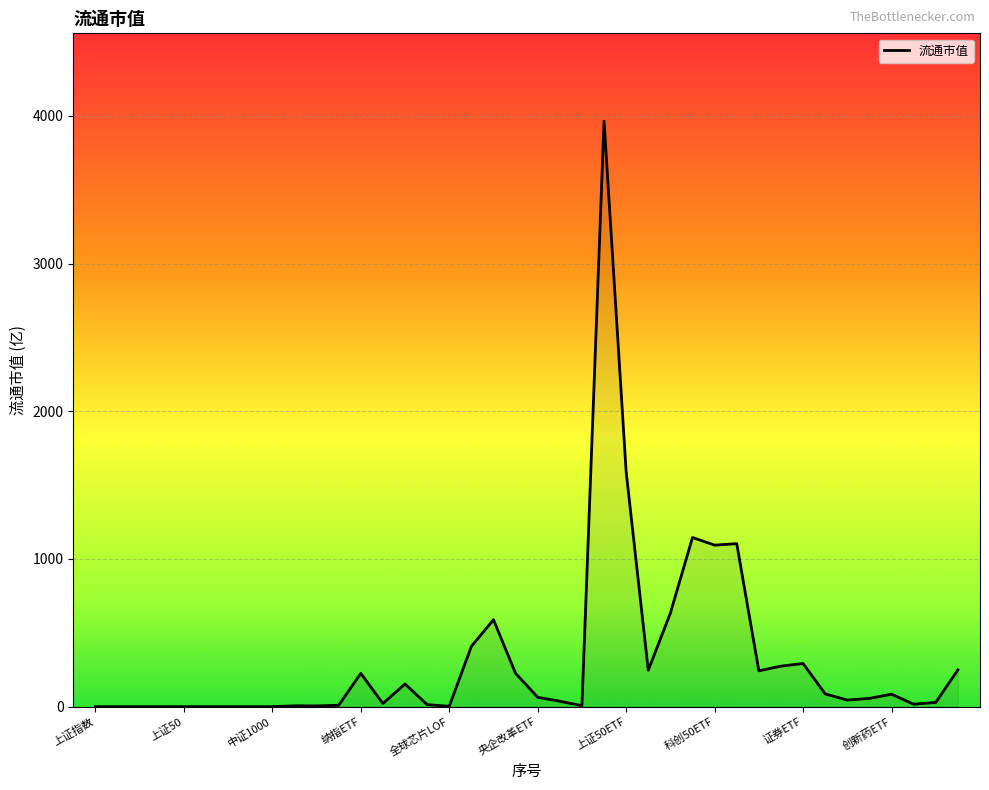

What is the difference between the maximum and minimum values?

3964.4